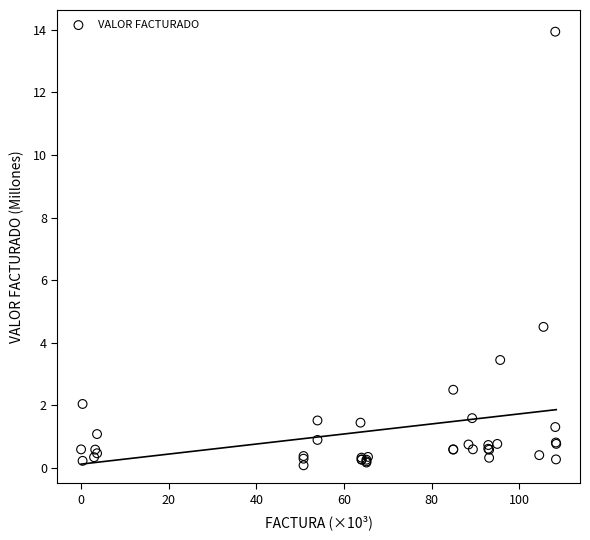

What Y value in the scatter plot is closest to 7?

4.5